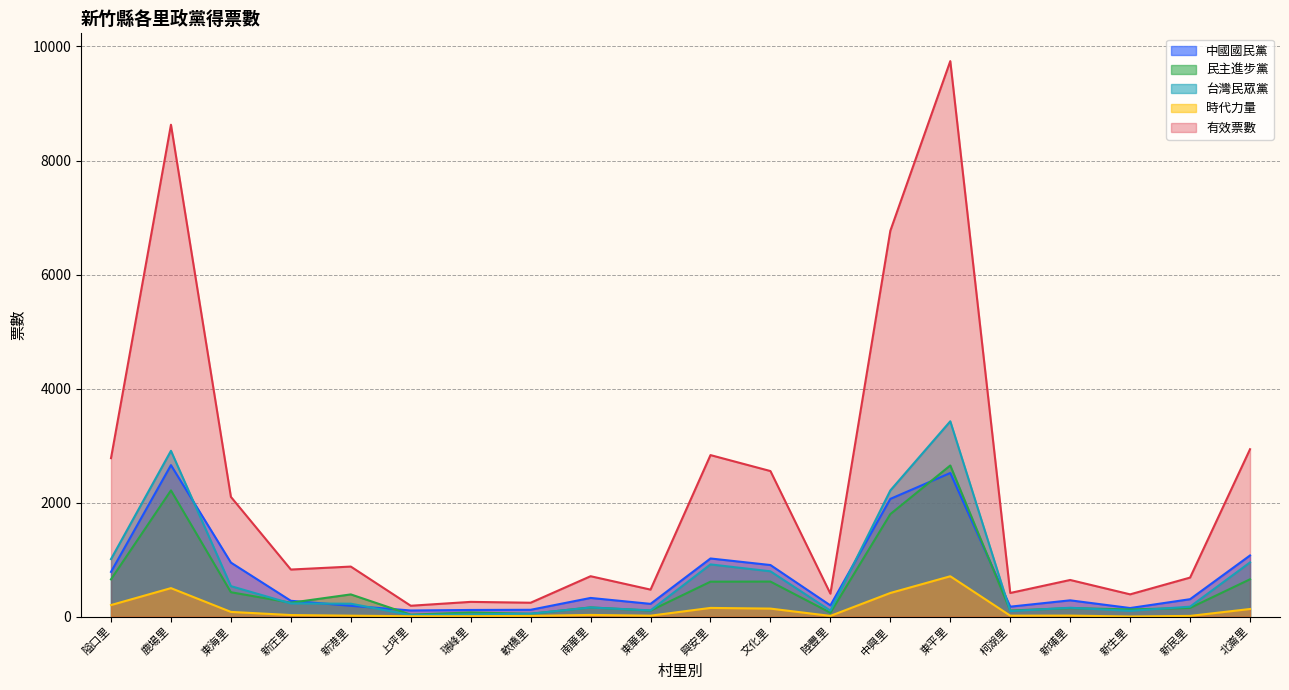

Which has a higher value, 東海里 or 新庄里?

東海里